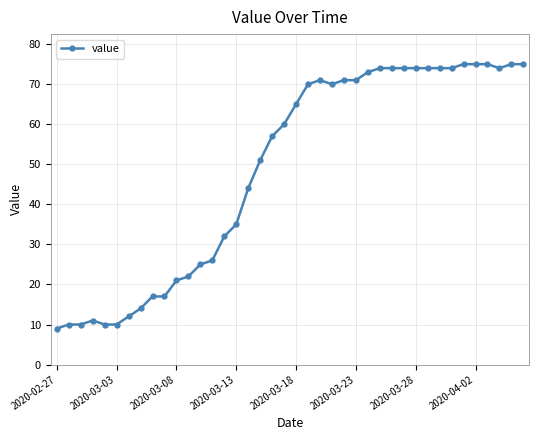

What is the average value?

49